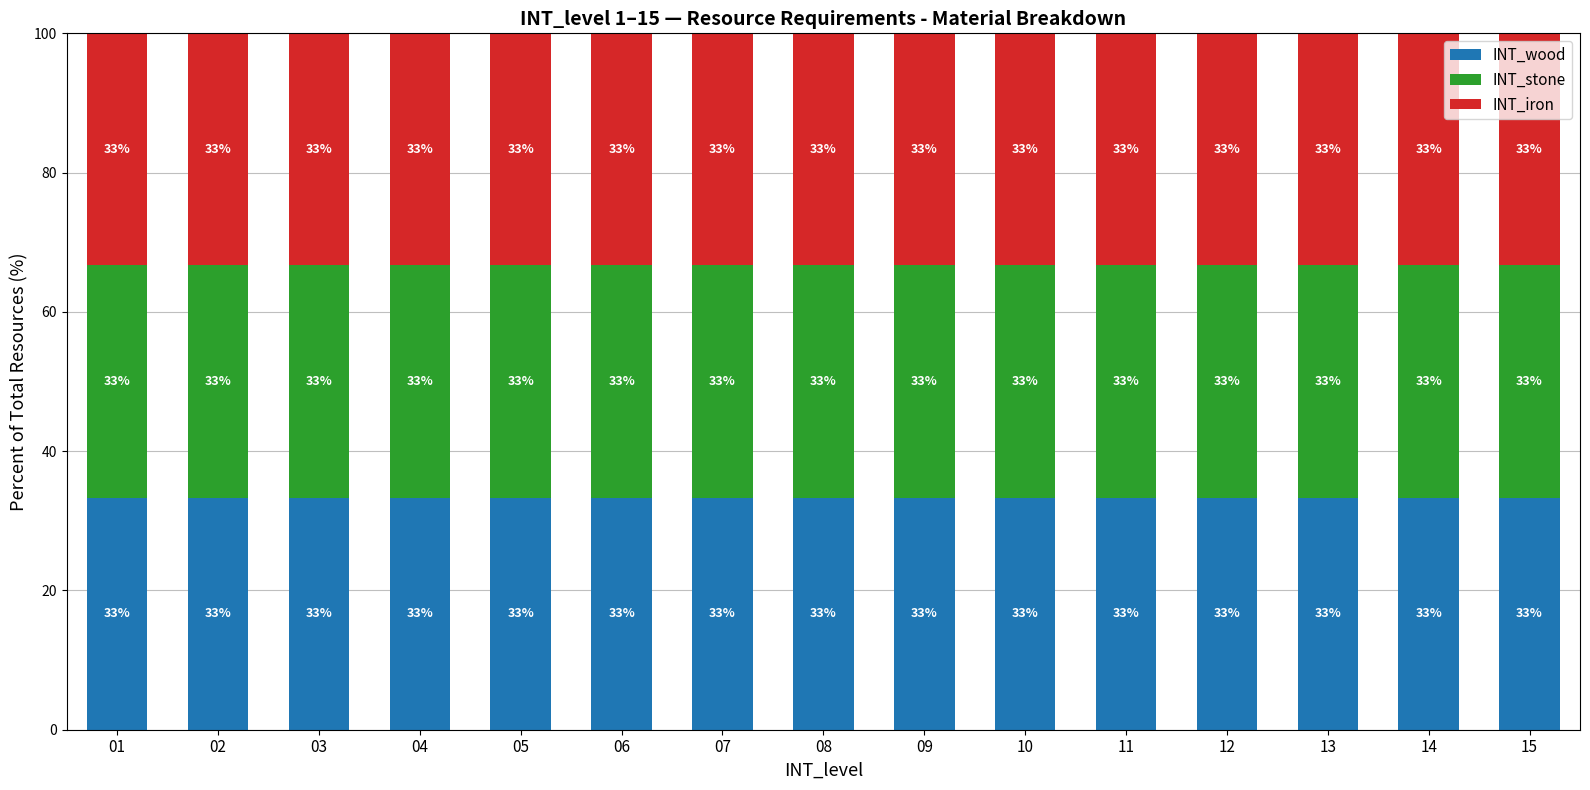

How many series are shown in this chart?

3